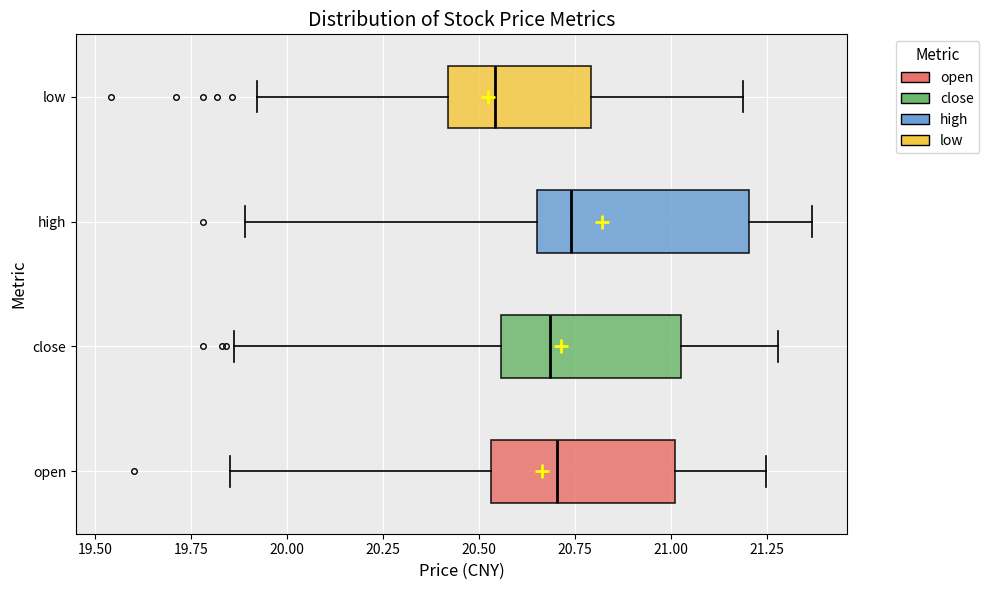

Comparing the boxes themselves (not the whiskers), which one is the widest?

high